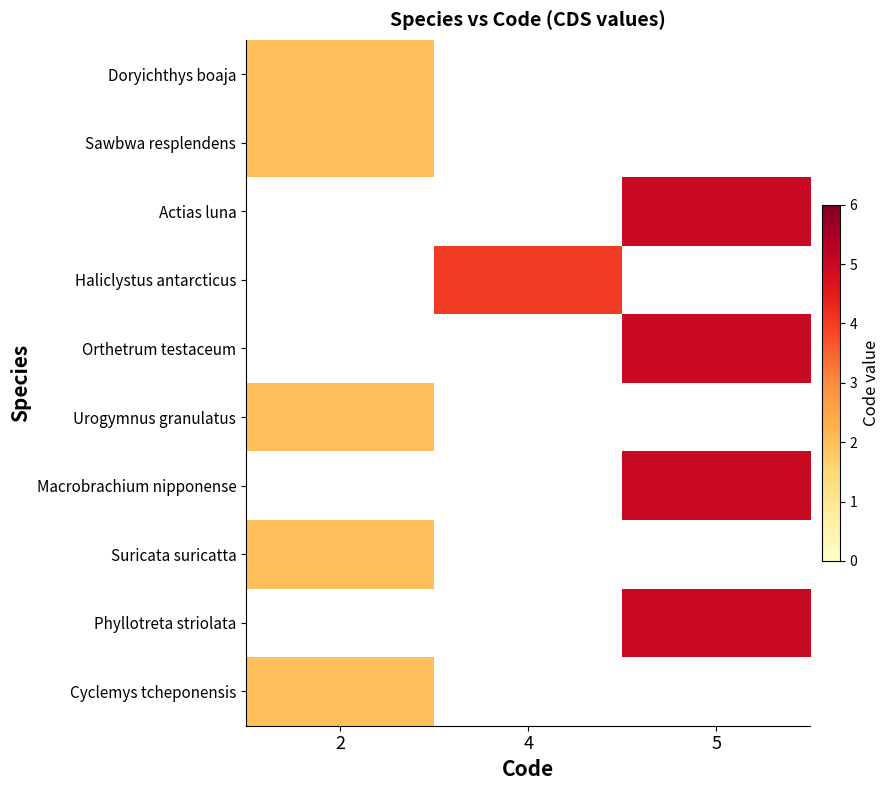

How many data points does each series have?

3